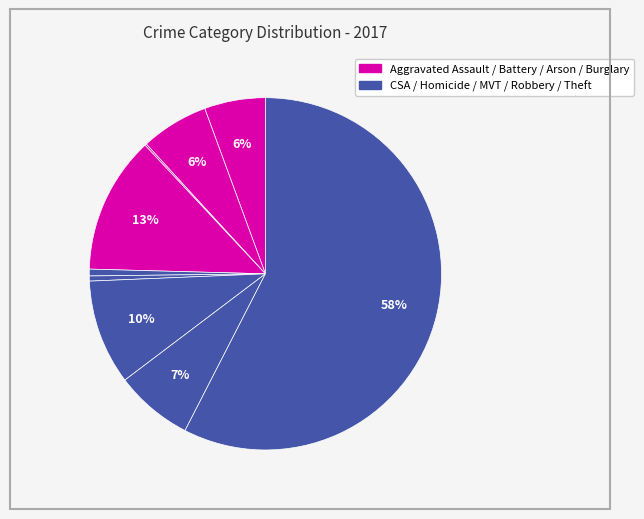

How many segments does this pie chart have?

9